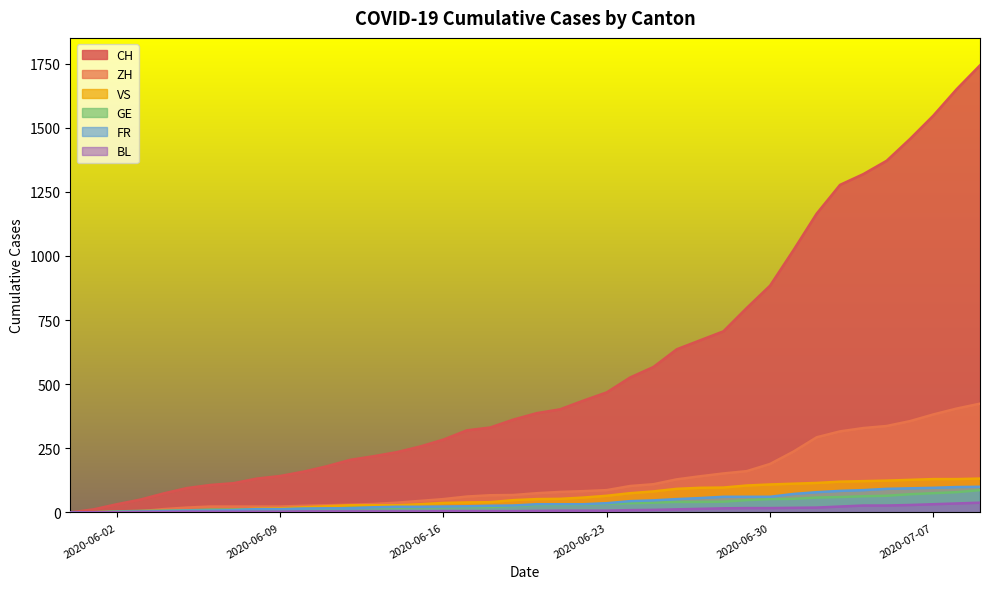

The BL series shows 0 at 2020-05-31. True or false?

True